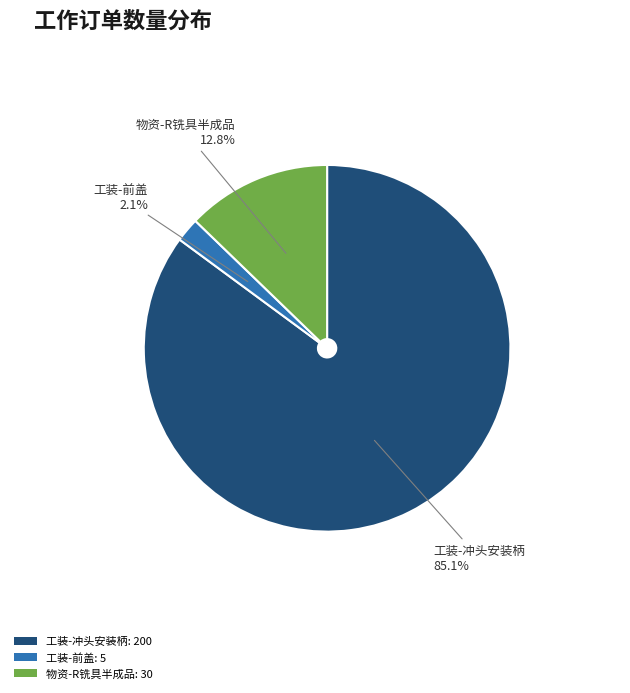

How many segments does this pie chart have?

3